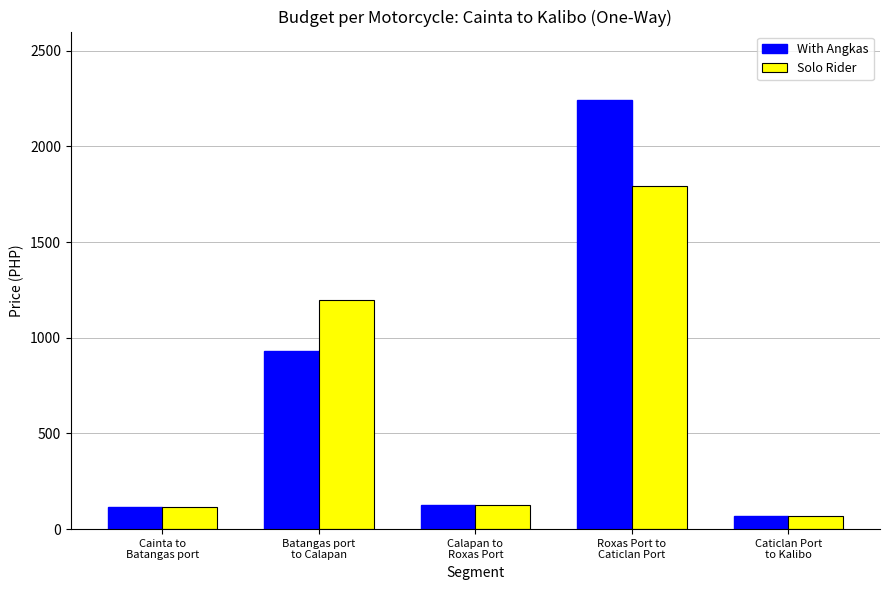

List the series in order of their overall mean, lowest first.

Solo Rider, With Angkas